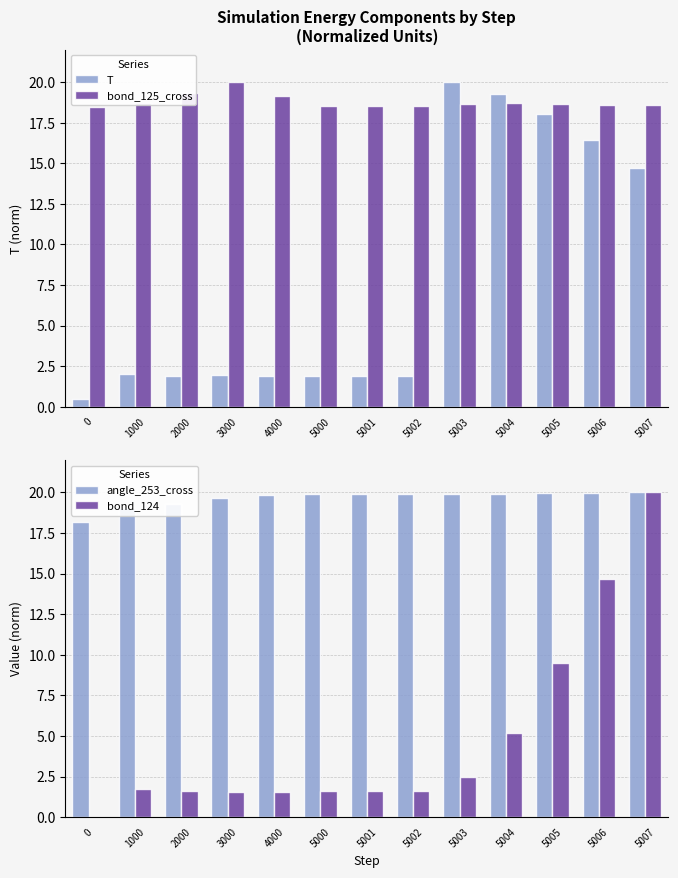

How many bars are there in total?

52